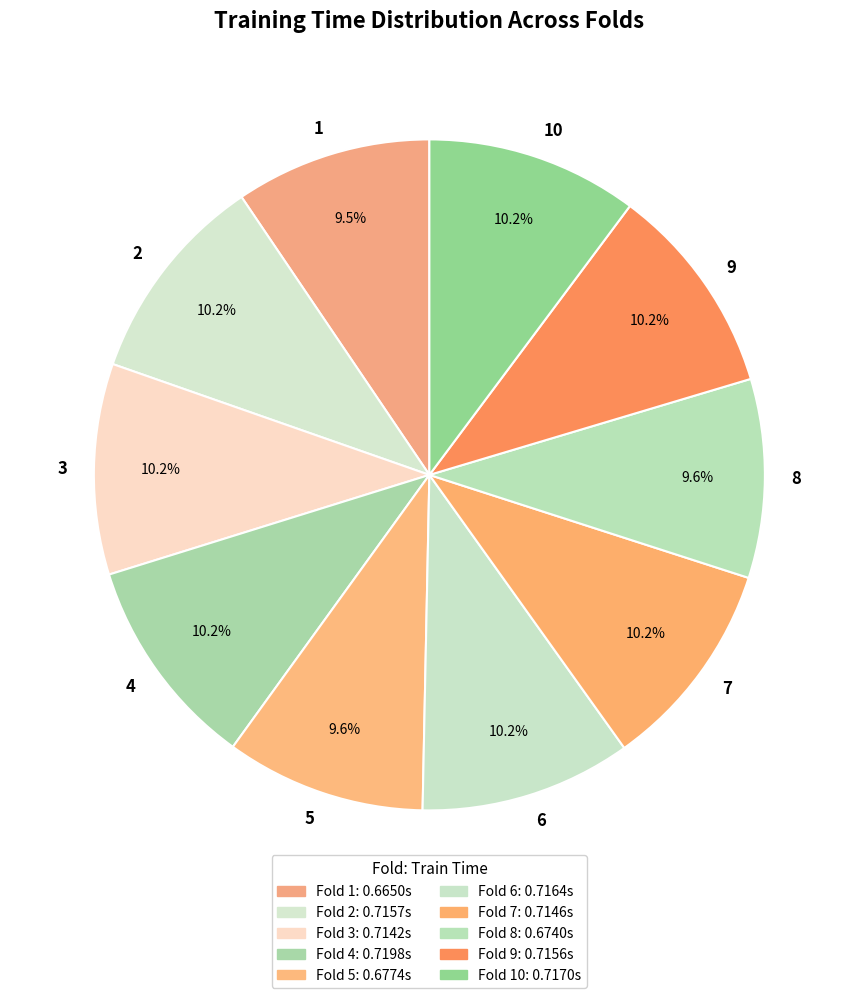

To the nearest percent, what is the difference between the largest and smallest slice percentages?

1%